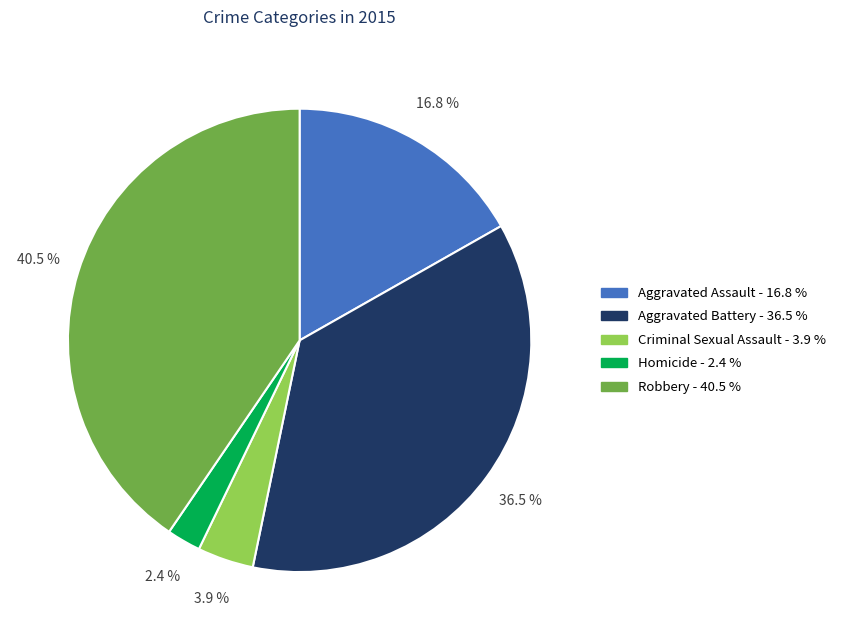

Between Criminal Sexual Assault and Aggravated Battery, which is larger?

Aggravated Battery